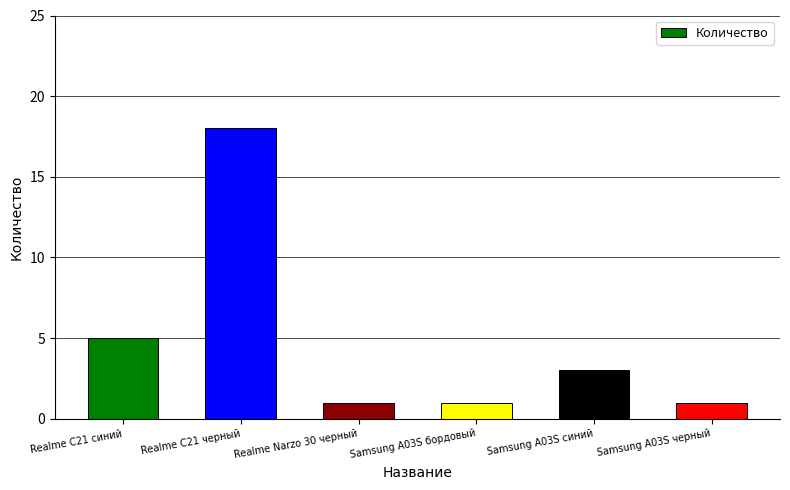

What is the difference between the maximum and minimum values?

17